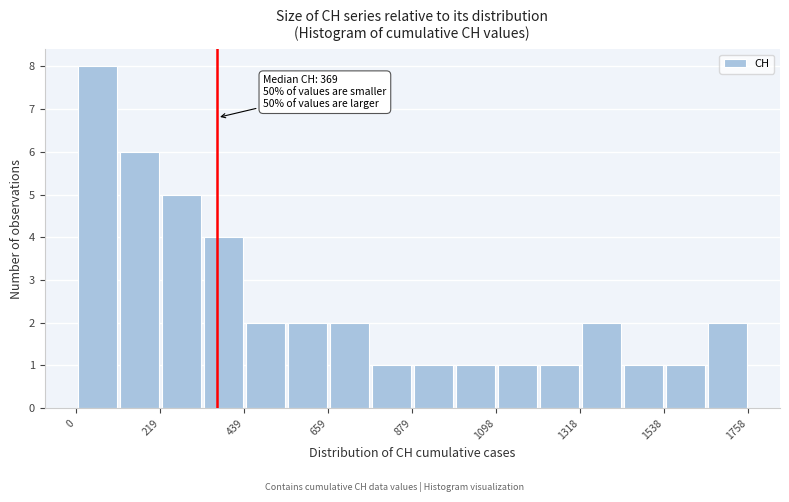

Read against the x-axis, roughly where is the centre of the tallest bar?

50